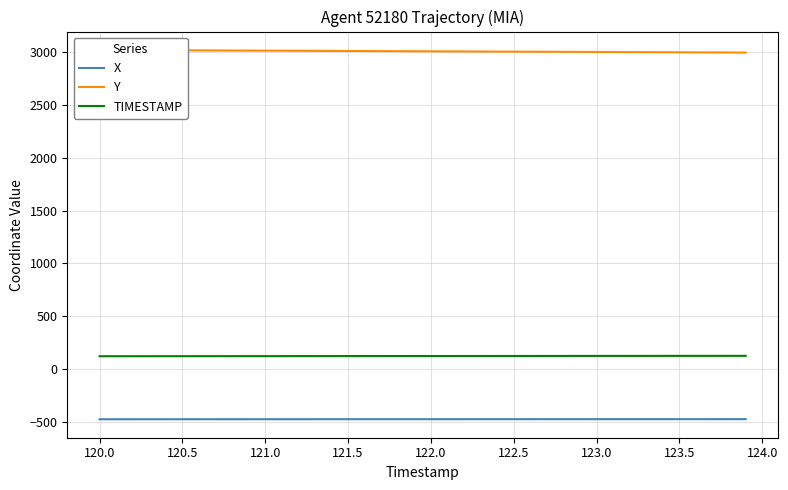

List the series in order of their overall mean, highest first.

Y, TIMESTAMP, X